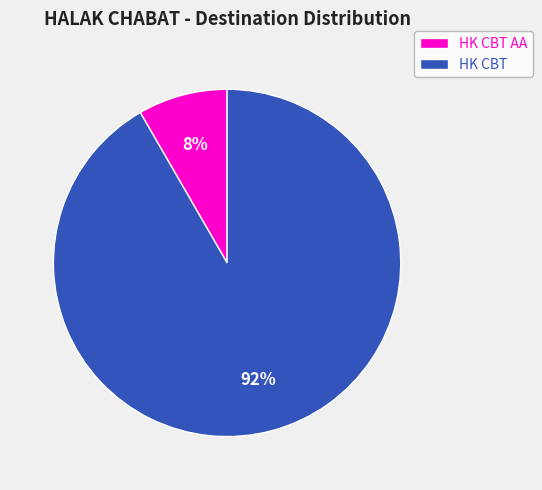

To the nearest percent, what is the average slice percentage?

50%